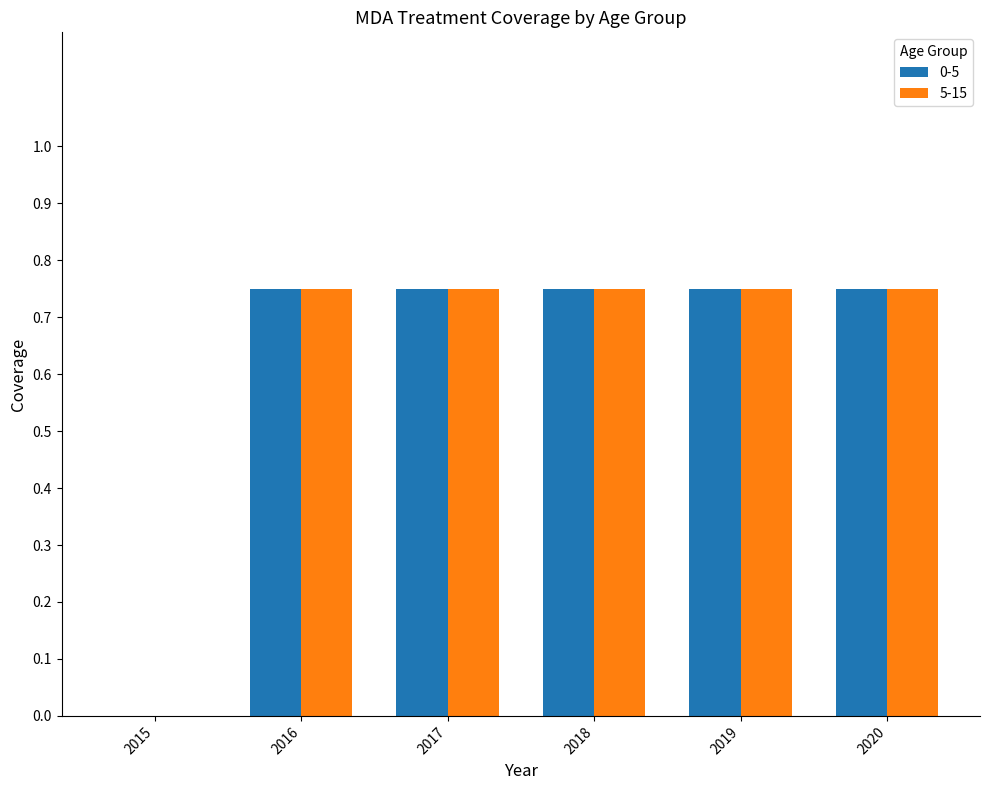

Count the 0-5 values in the range 0 to 1.

6